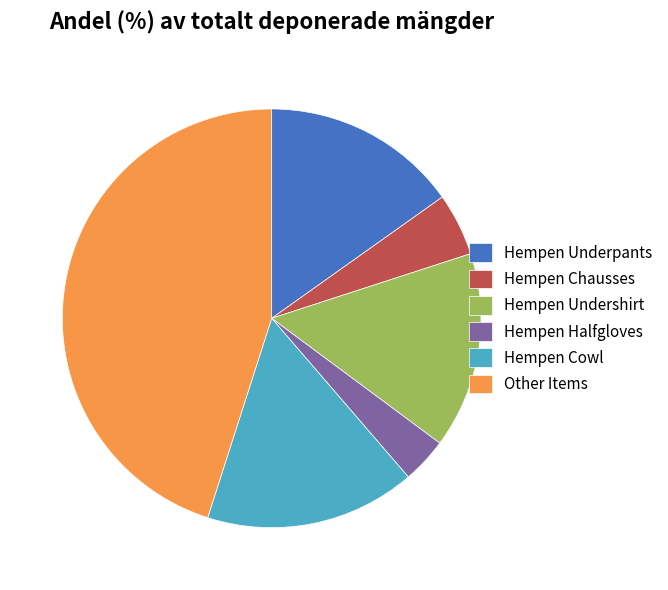

Which slice is the largest?

Other Items